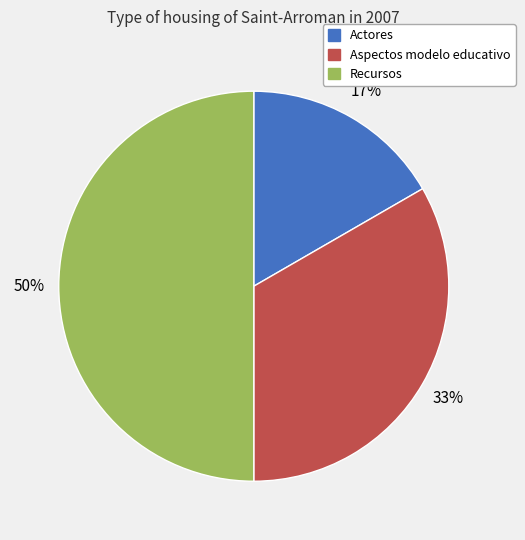

How many slices are in this pie chart?

3